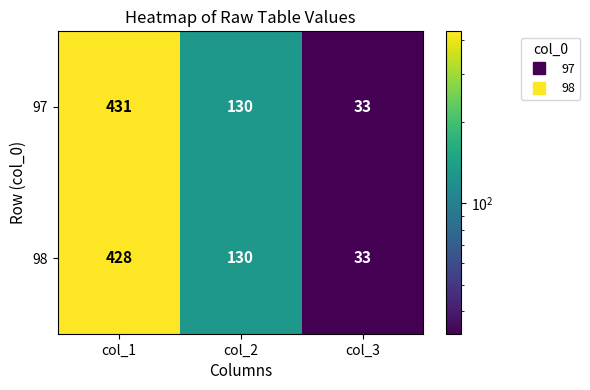

Count the number of data series in this chart.

2